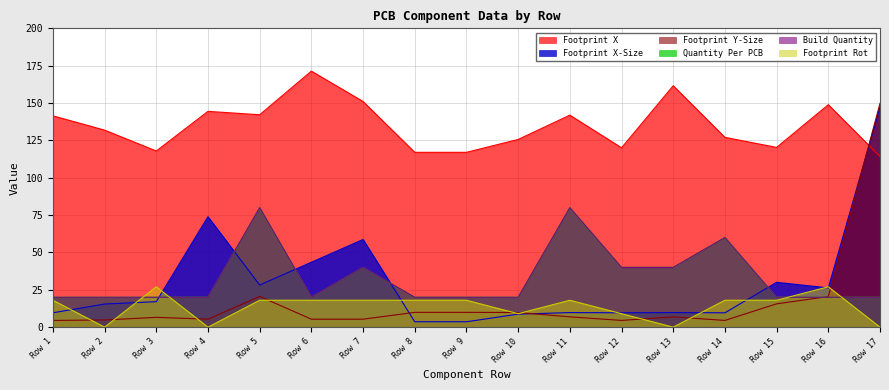

How many lines are shown in the chart?

6